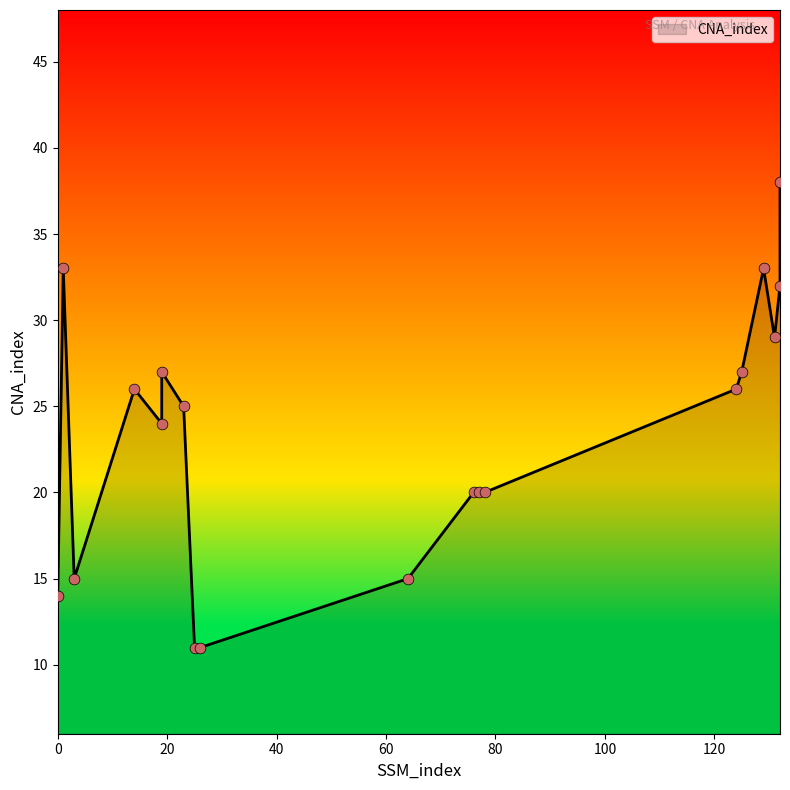

Between 78 and 0, which is larger?

78